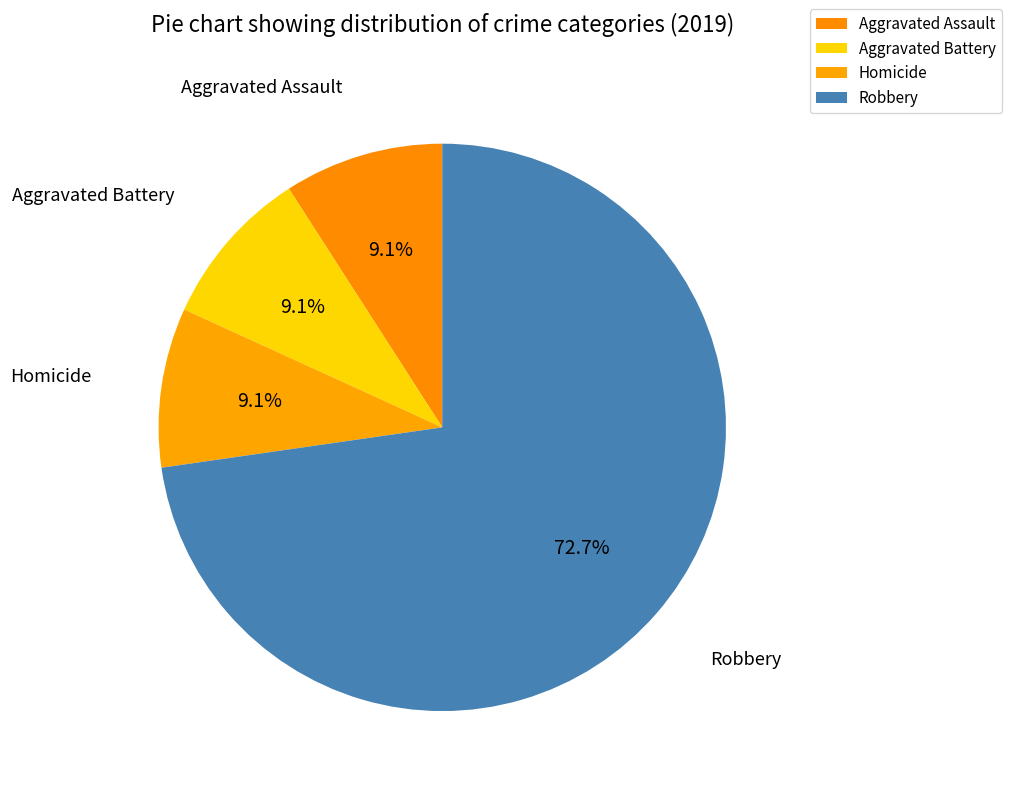

Approximately how many times larger is the value at Robbery compared to Aggravated Assault?

8.0